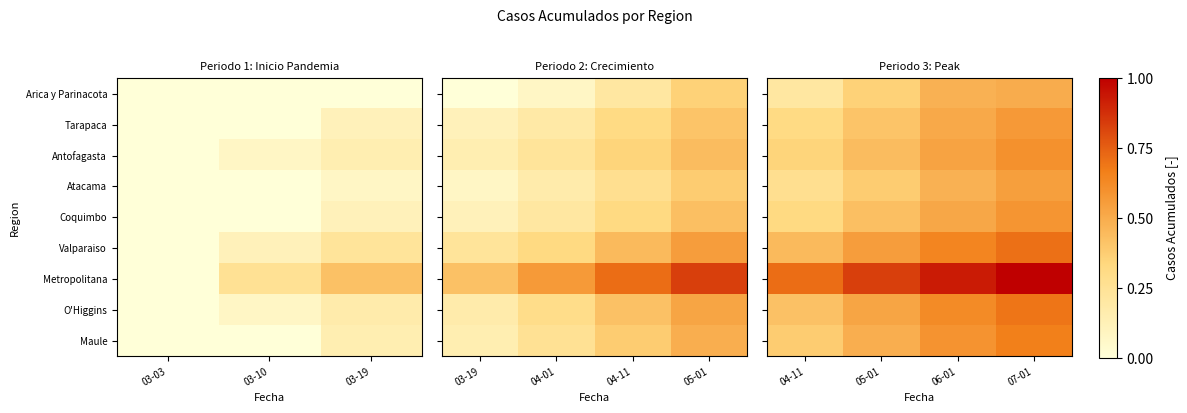

Which has a higher value, 04-11 or 05-01?

05-01